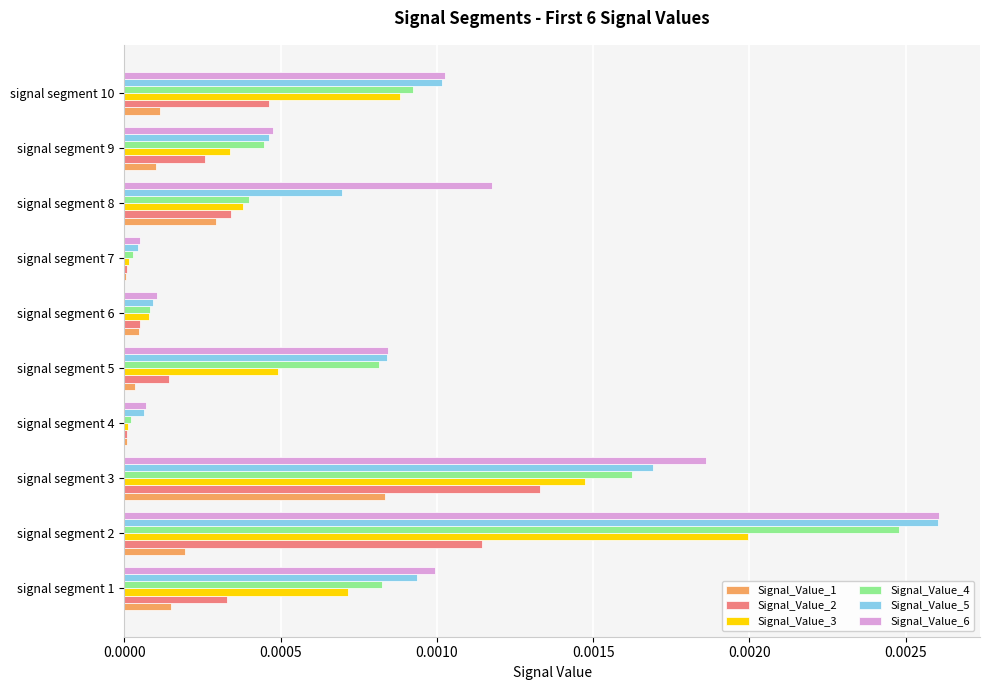

At which category is the sum across all series the highest?

signal segment 2